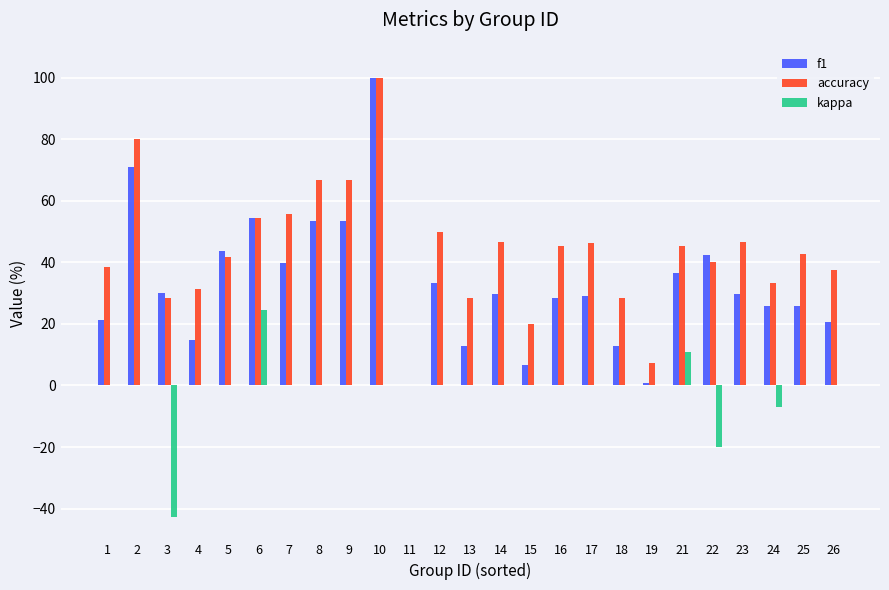

True or false: accuracy has a value of 15.6 at 12.

False